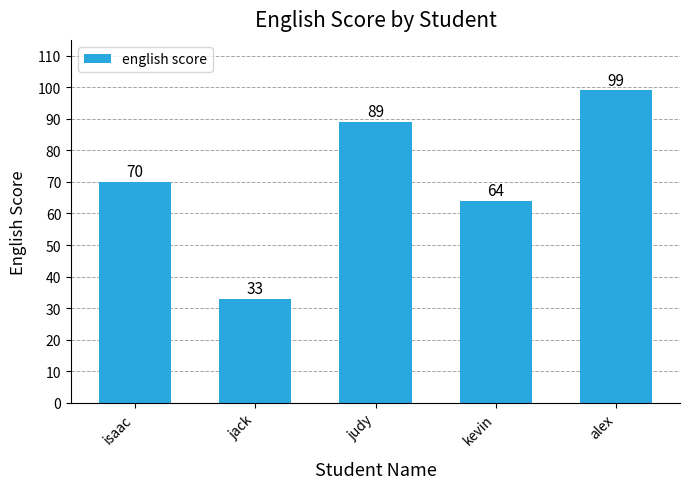

At which category does the chart reach its minimum across all series?

jack